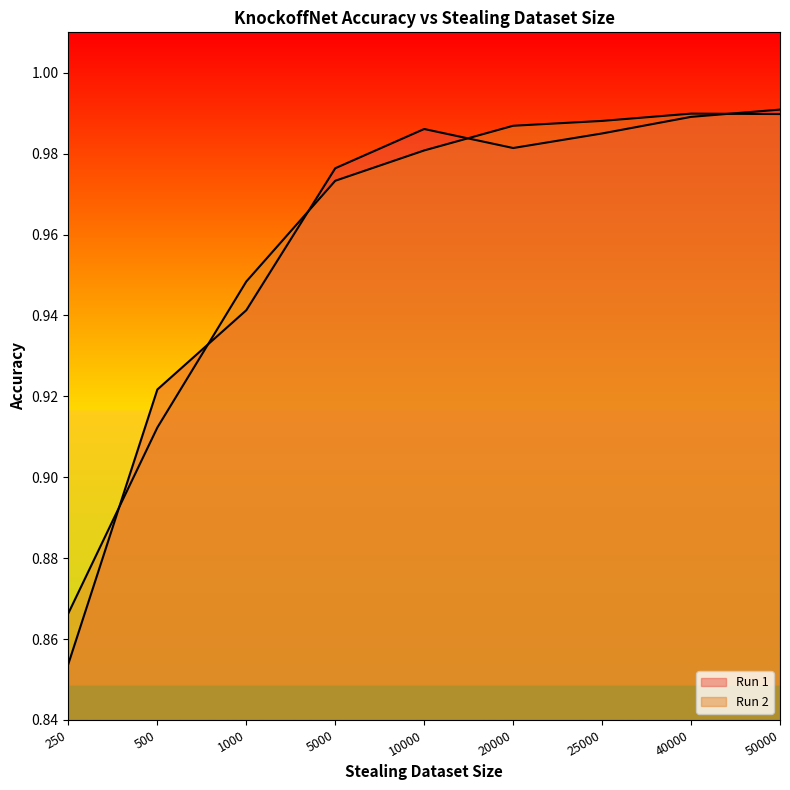

The value of Run 2 at 5000 is 1.4. True or false?

False